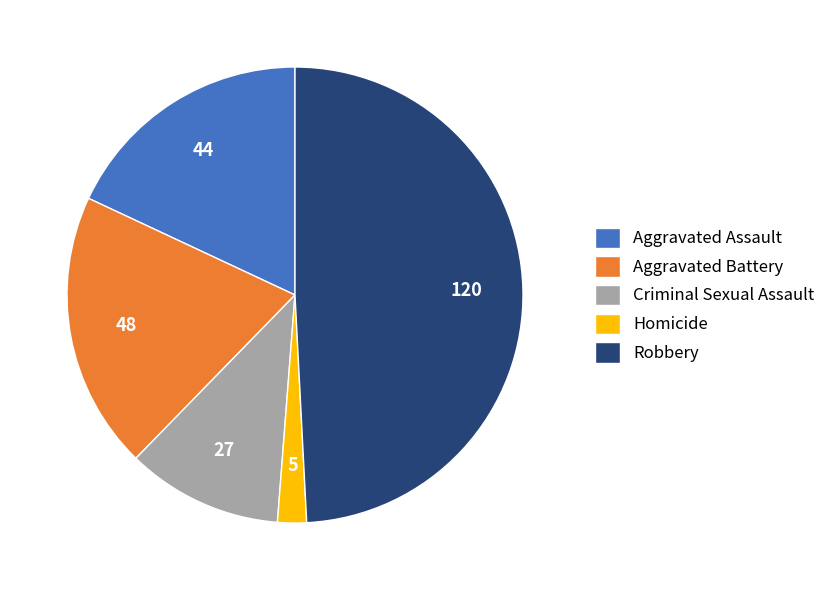

True or false: Homicide accounts for 2% of the total.

True